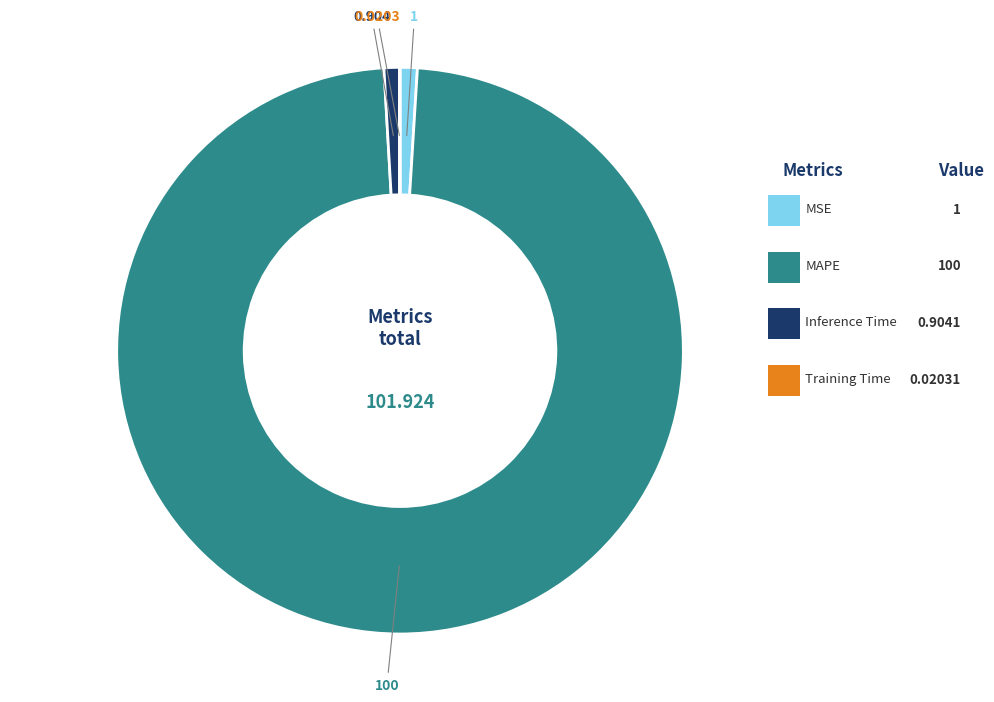

To the nearest percent, what is the difference between the MAPE and Training Time slice percentages?

98%